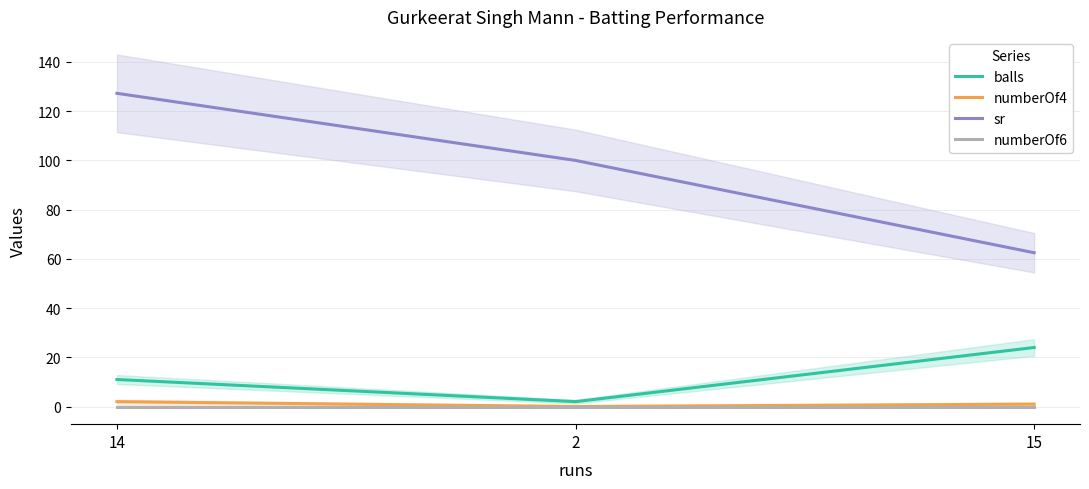

Which series has the widest spread of values?

sr